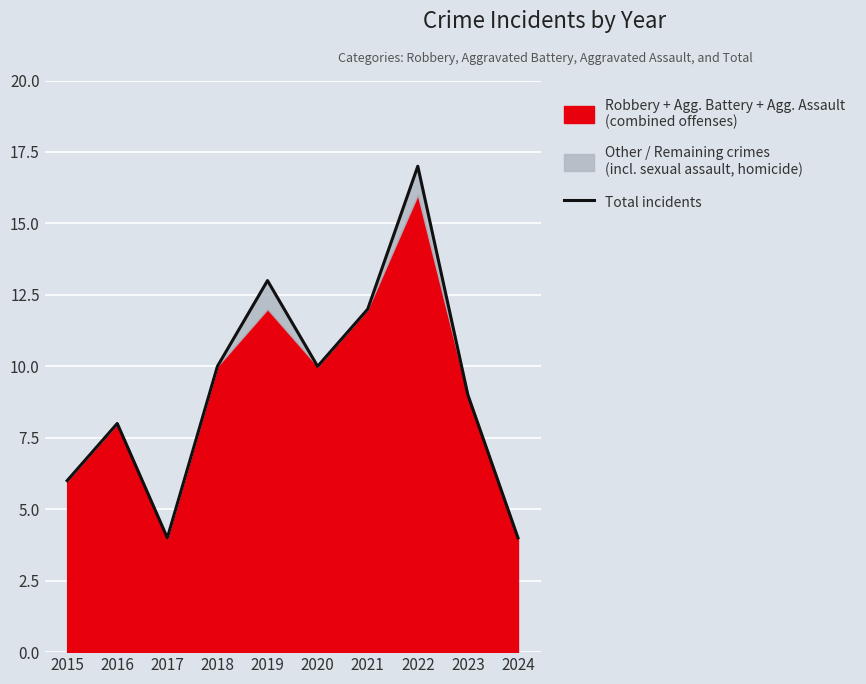

At which category does the chart reach its peak across all series?

2022